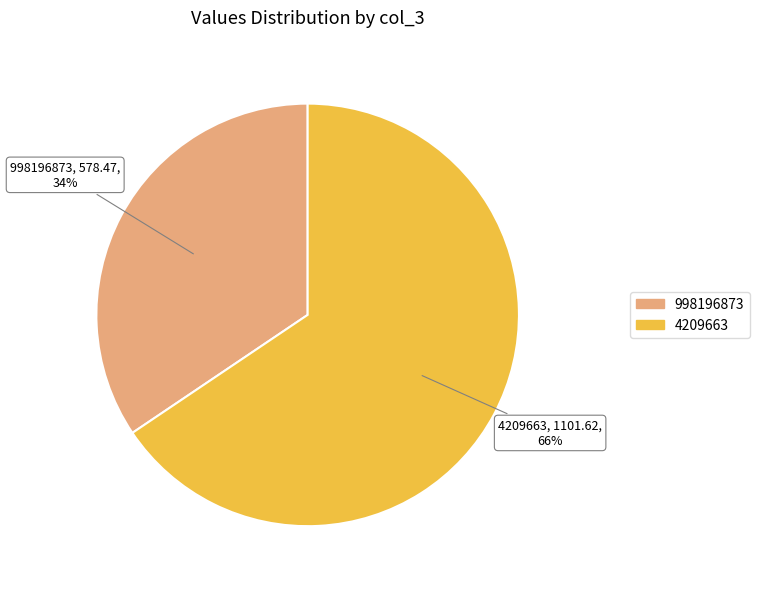

The 4209663 slice represents 78% of the pie. True or false?

False